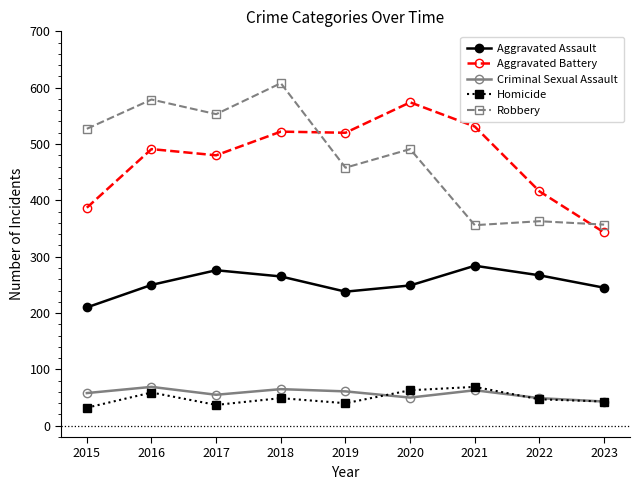

The value of Aggravated Assault at 2022 is 267. True or false?

True